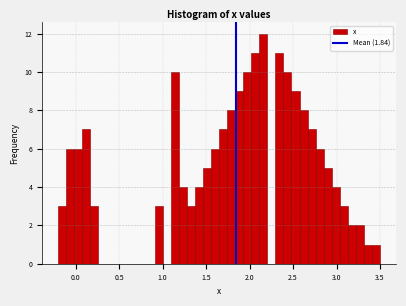

Read against the x-axis, roughly where is the centre of the tallest bar?

2.15